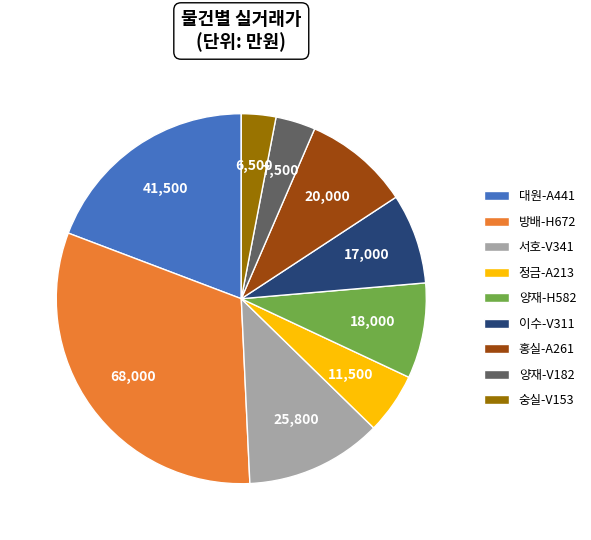

How many slices are in this pie chart?

9